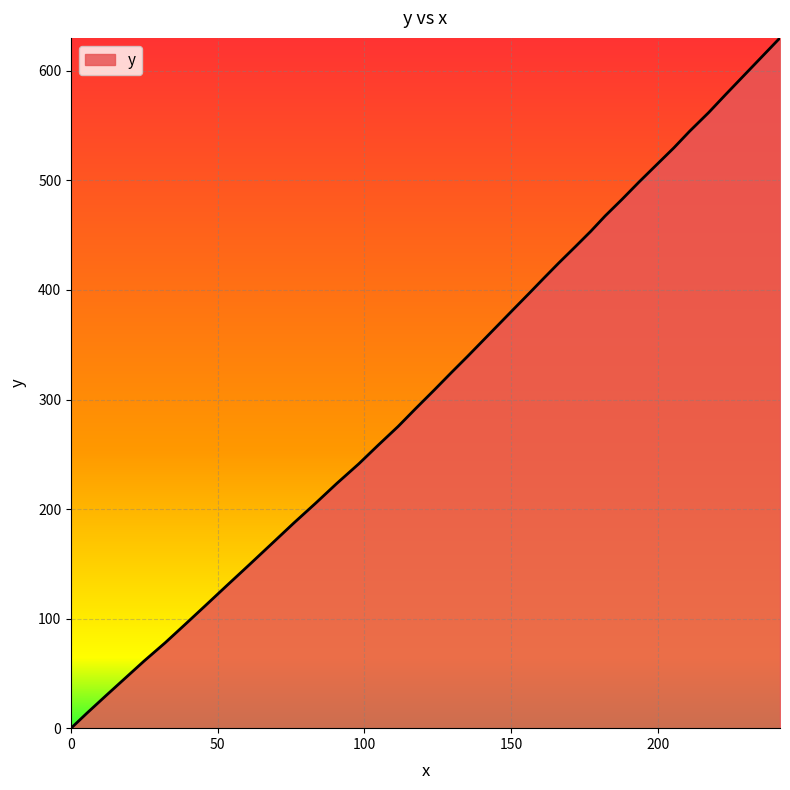

How many categories are shown in the chart?

40